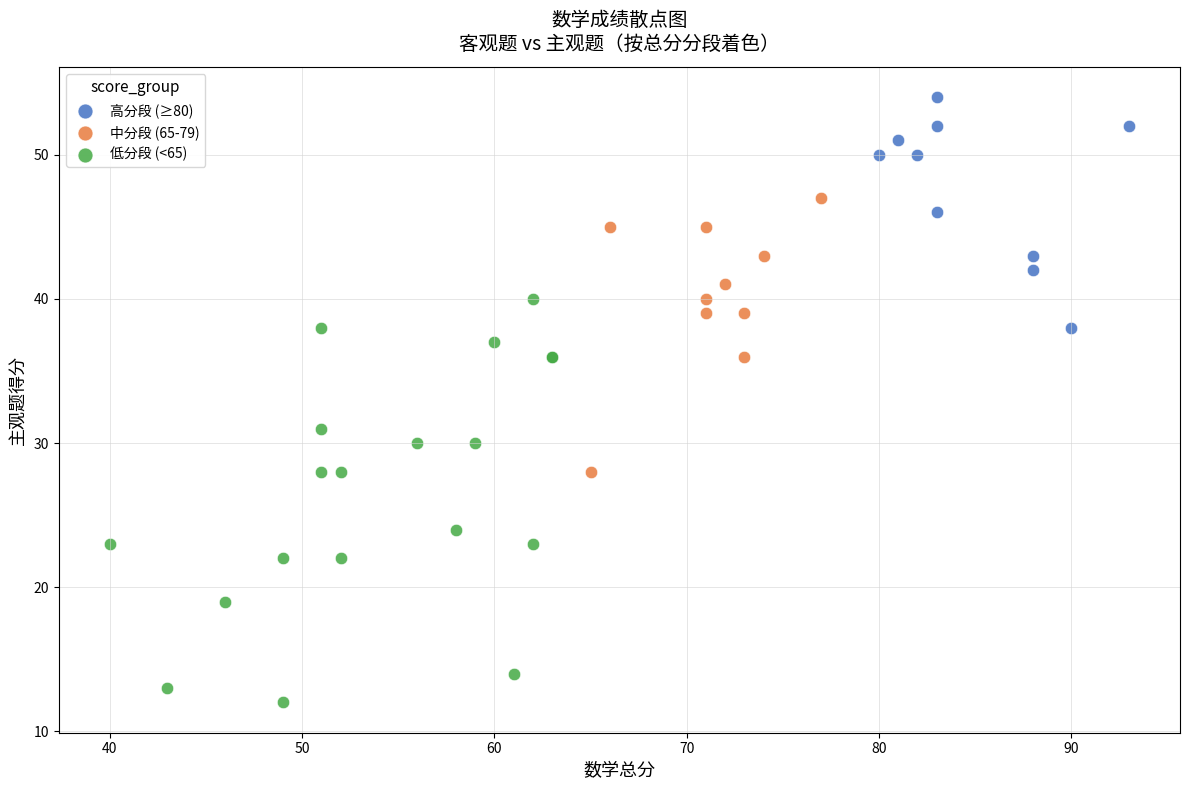

Which series has the largest Y range (max minus min)?

低分段 (<65)